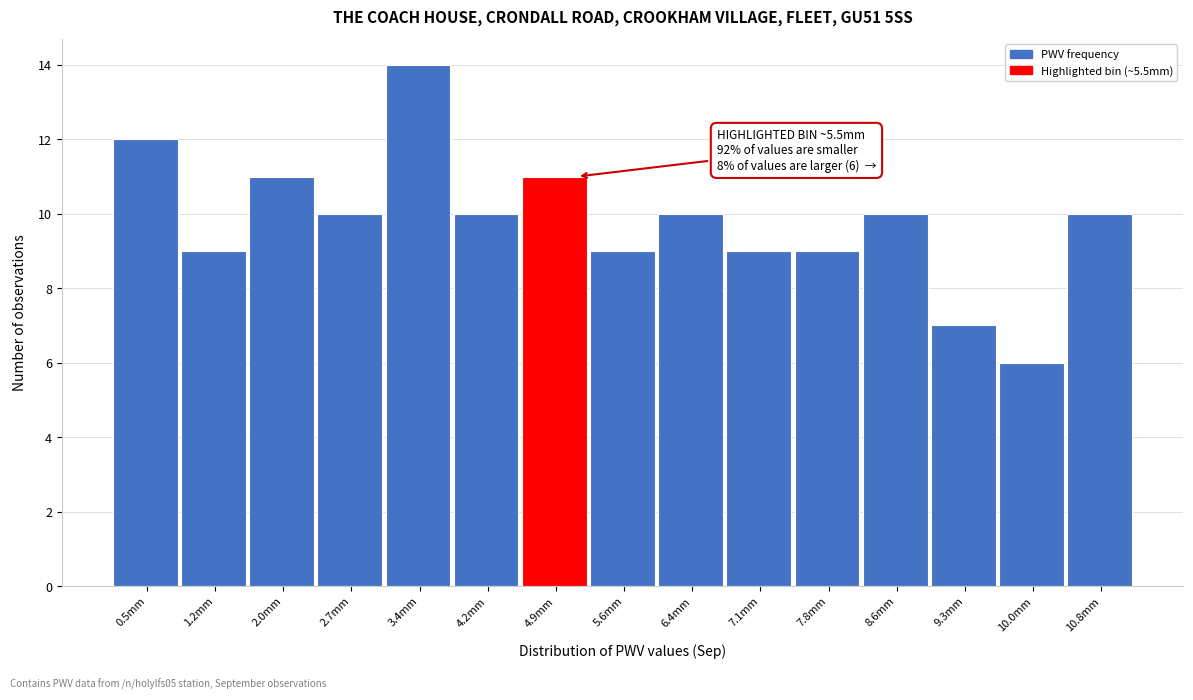

Reading left to right, transcribe all the data shown in this chart.

12	9	11	10	14	10	11	9	10	9	9	10	7	6	10